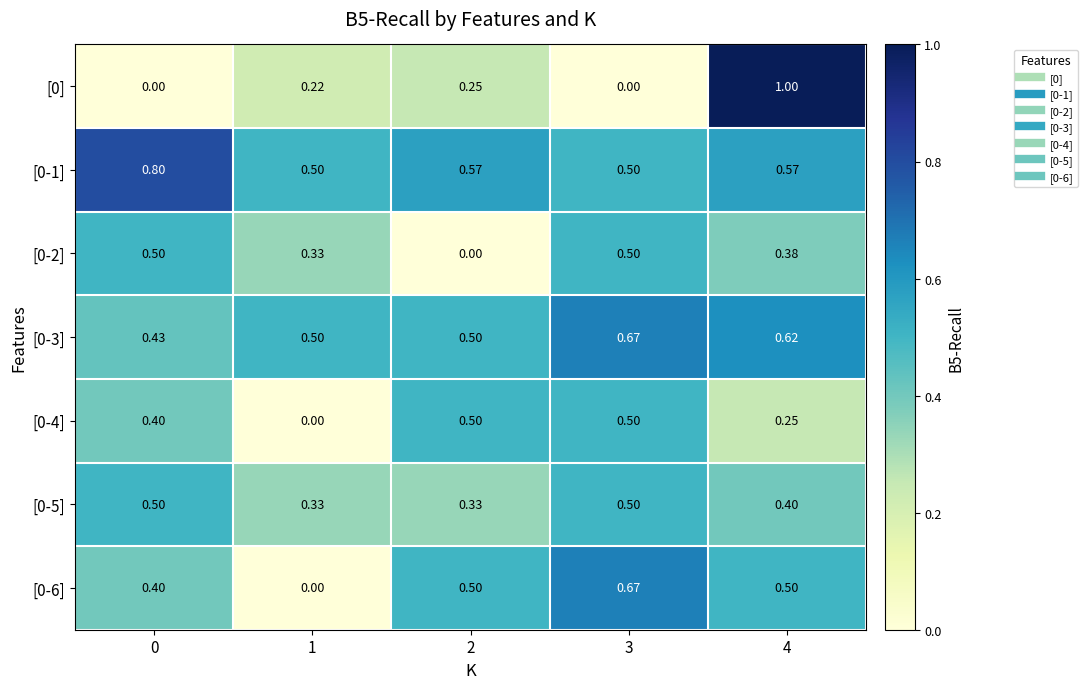

Is the value of [0] at 0 greater than the value of [0-5] at 1?

No